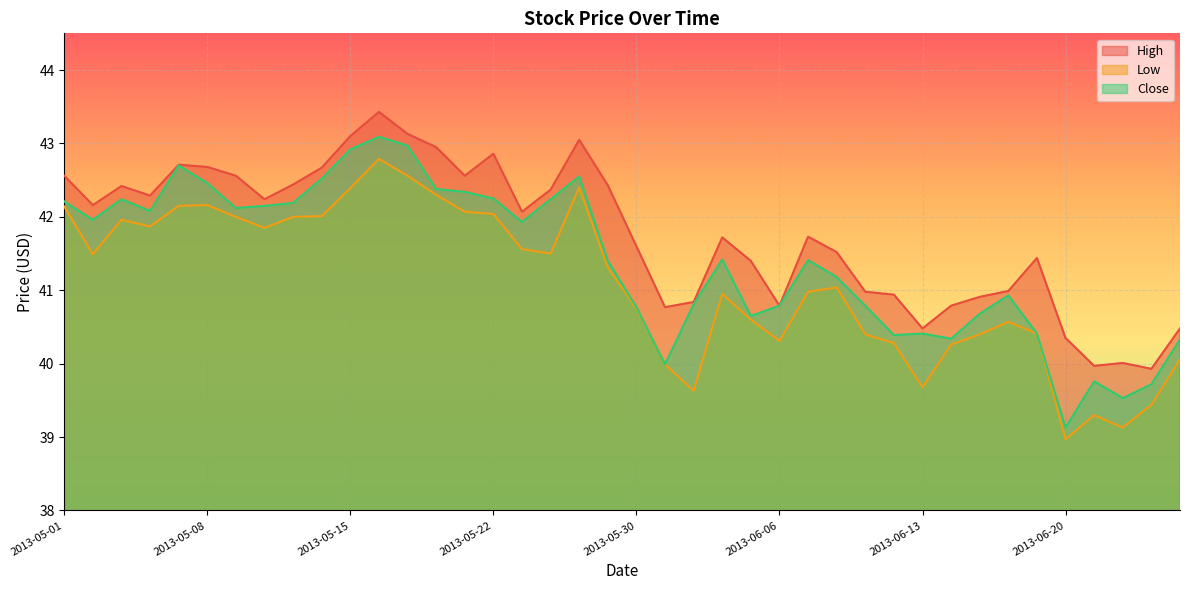

What is the label of the 7th point from the left?

2013-05-09